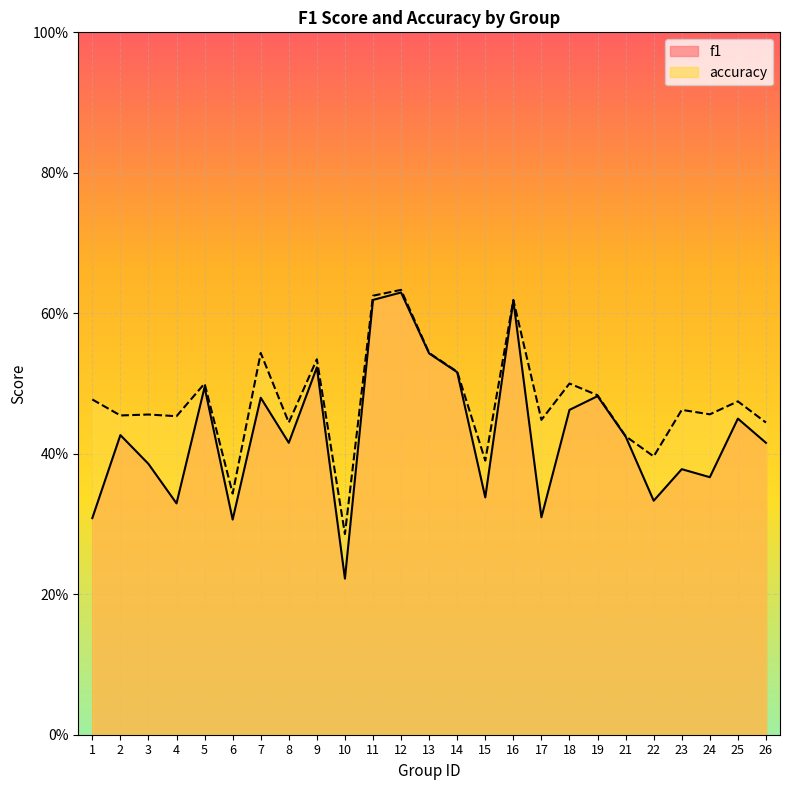

What is the difference between the maximum and minimum values in the f1 series?

0.4